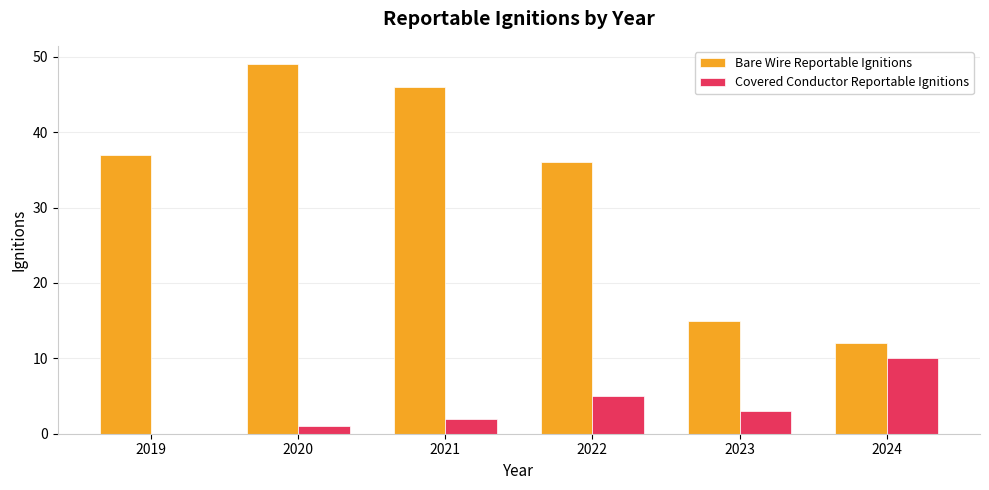

Reading left to right, list all the values displayed in this chart.

Bare Wire Reportable Ignitions: 2019=37	2020=49	2021=46	2022=36	2023=15	2024=12
Covered Conductor Reportable Ignitions: 2019=0	2020=1	2021=2	2022=5	2023=3	2024=10